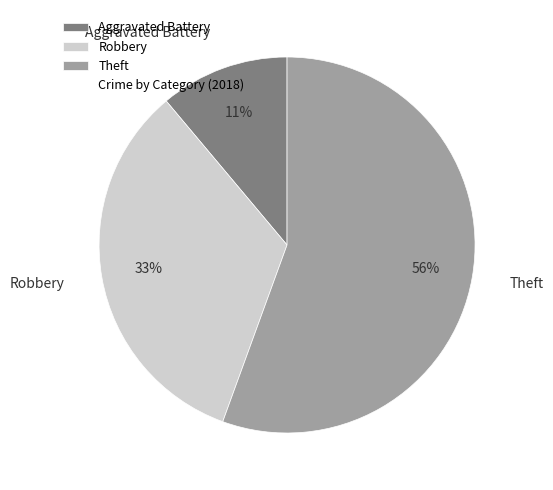

Approximately how many times larger is the value at Aggravated Battery compared to Robbery?

0.3